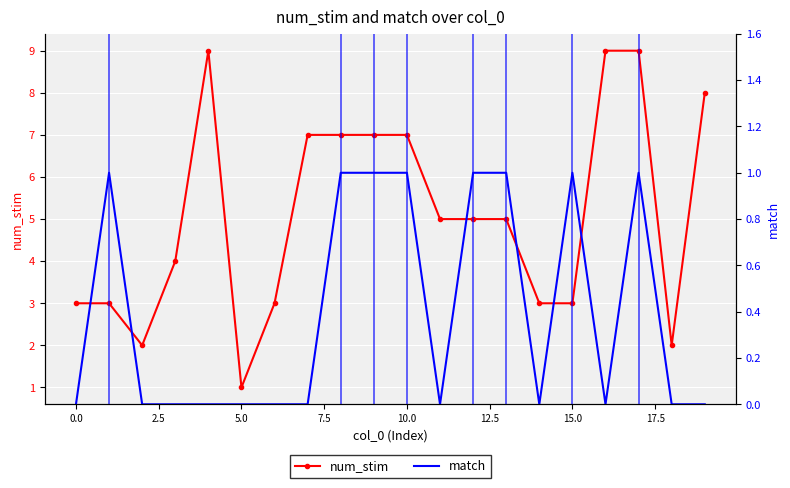

List the series in order of their peak value, lowest first.

match, num_stim